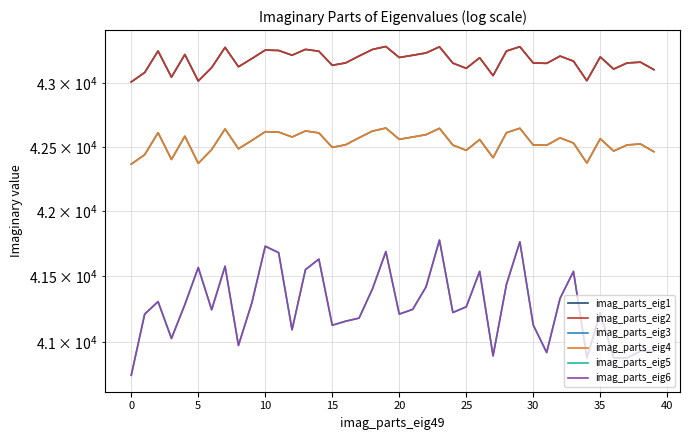

True or false: imag_parts_eig6 and imag_parts_eig4 cross at least once.

False